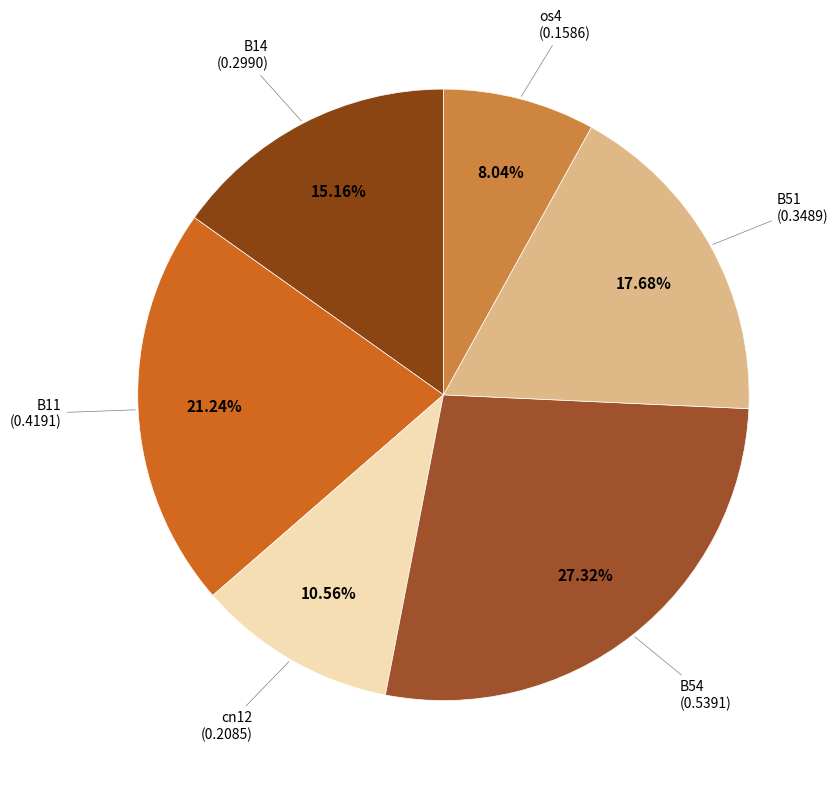

How many slices are in this pie chart?

6